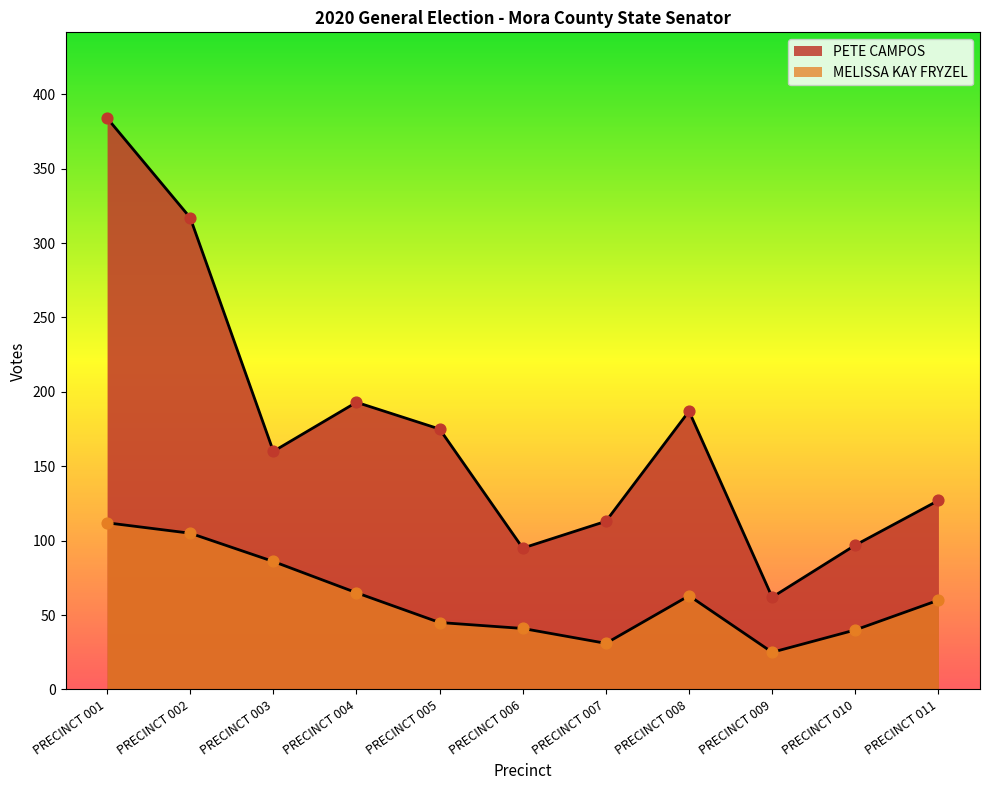

Which series contains the highest Y value?

PETE CAMPOS